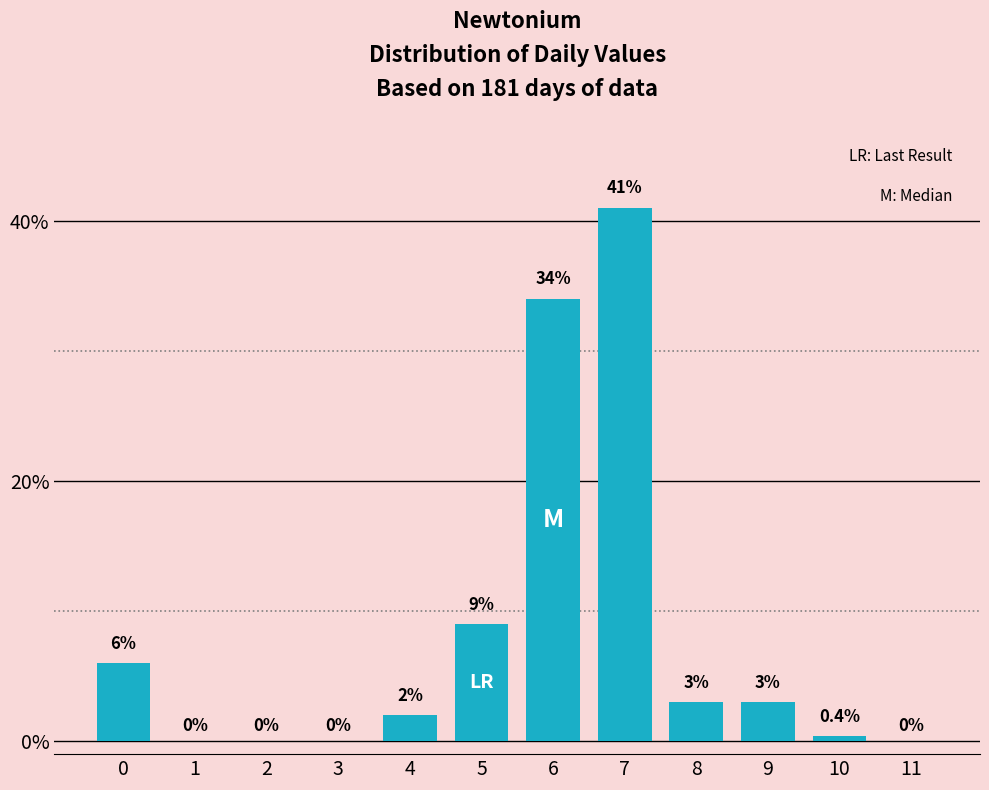

Reading left to right, transcribe all the data shown in this chart.

0=6.0	1=0.0	2=0.0	3=0.0	4=2.0	5=9.0	6=34.0	7=41.0	8=3.0	9=3.0	10=0.4	11=0.0